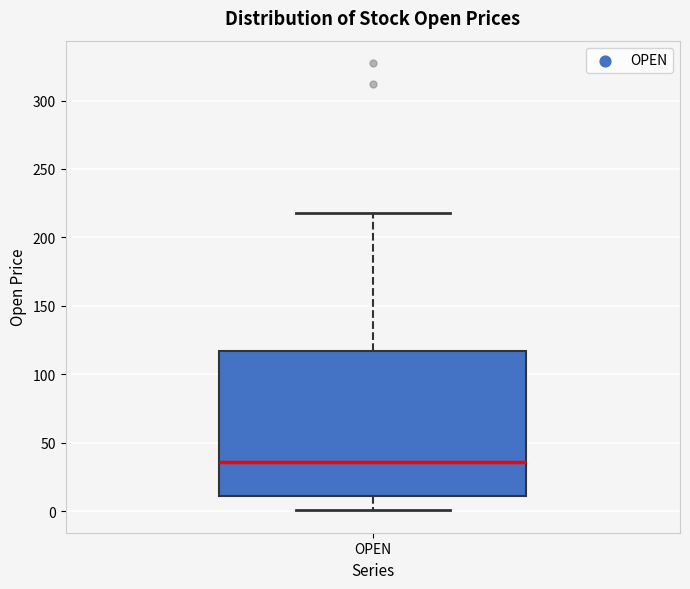

Transcribe this box plot: give where the median line is, the range the box spans, and where the two whiskers end, as read against the y-axis. The values are not printed on the chart, so give them approximately, as read against the axis.

median 35, box 10 to 115, whiskers 0 to 220